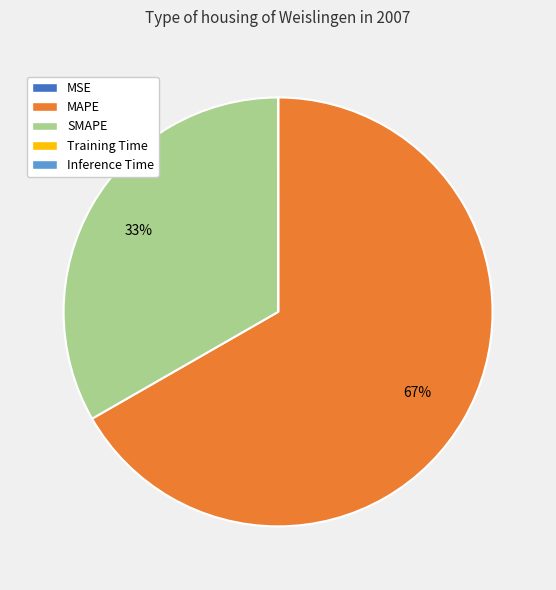

What percentage is the SMAPE slice, to the nearest percent?

33%